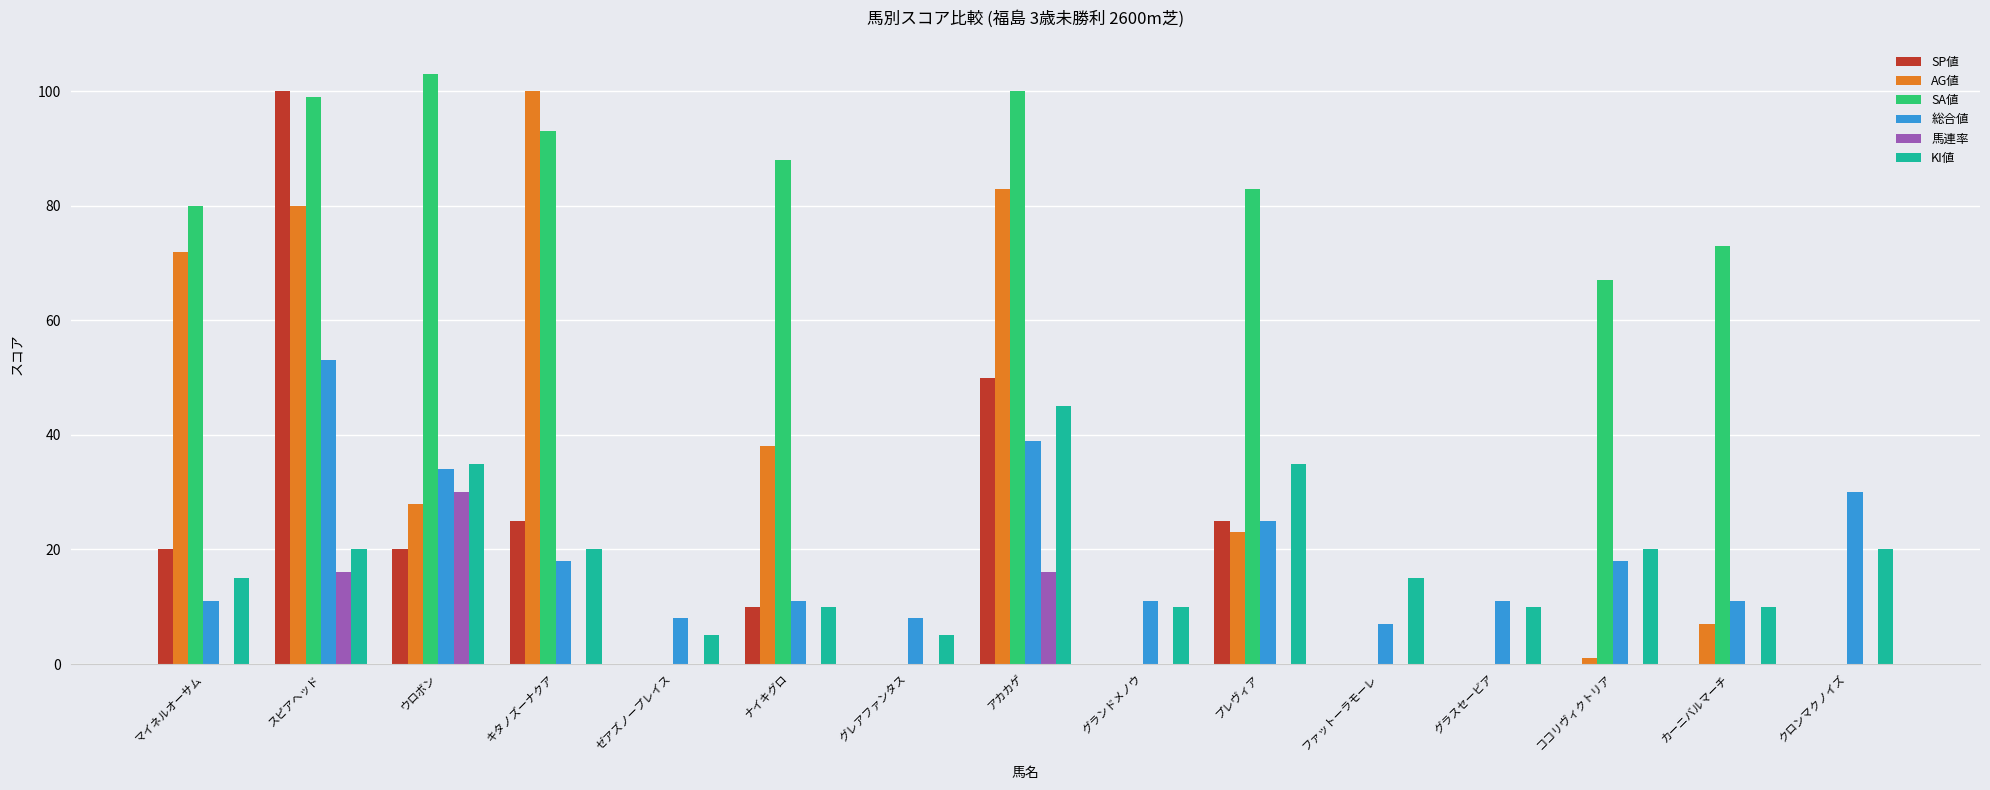

At which label is SA値 closest to 51?

ココリヴィクトリア